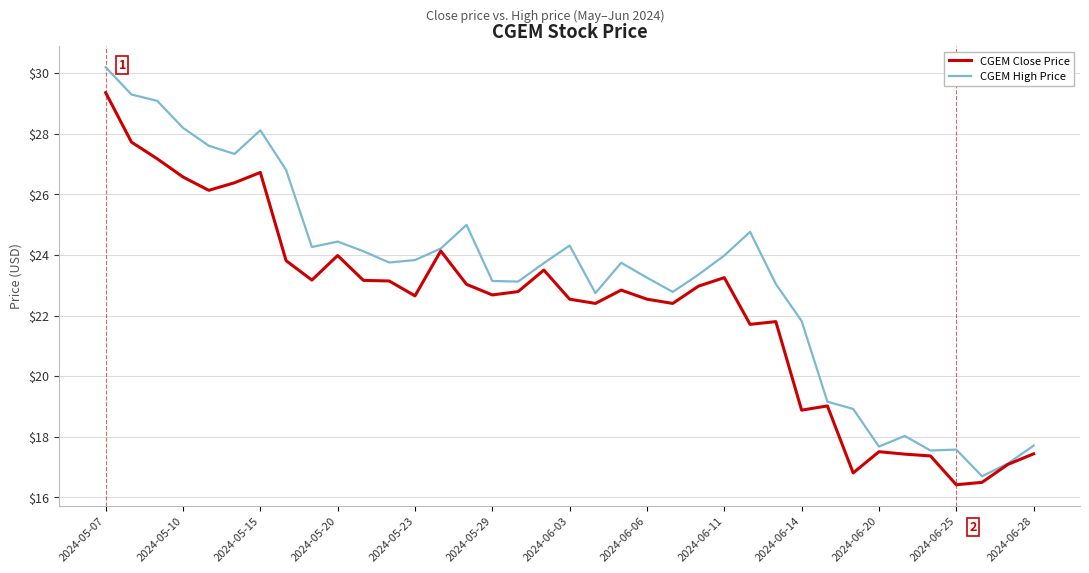

Does the chart have visible grid lines?

Yes